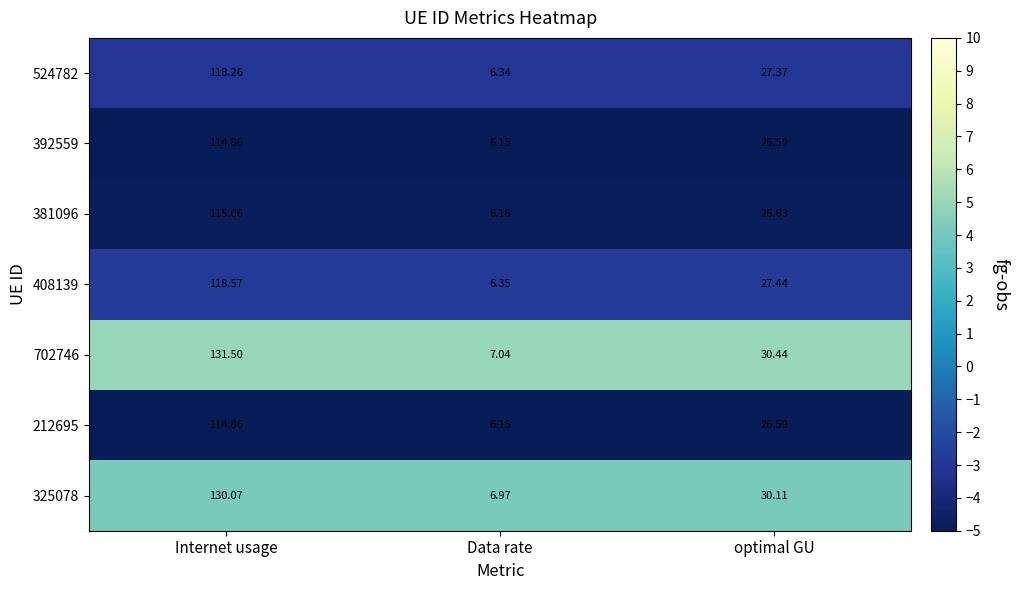

List the labels in order of 325078 value, smallest first.

Data rate, optimal GU, Internet usage